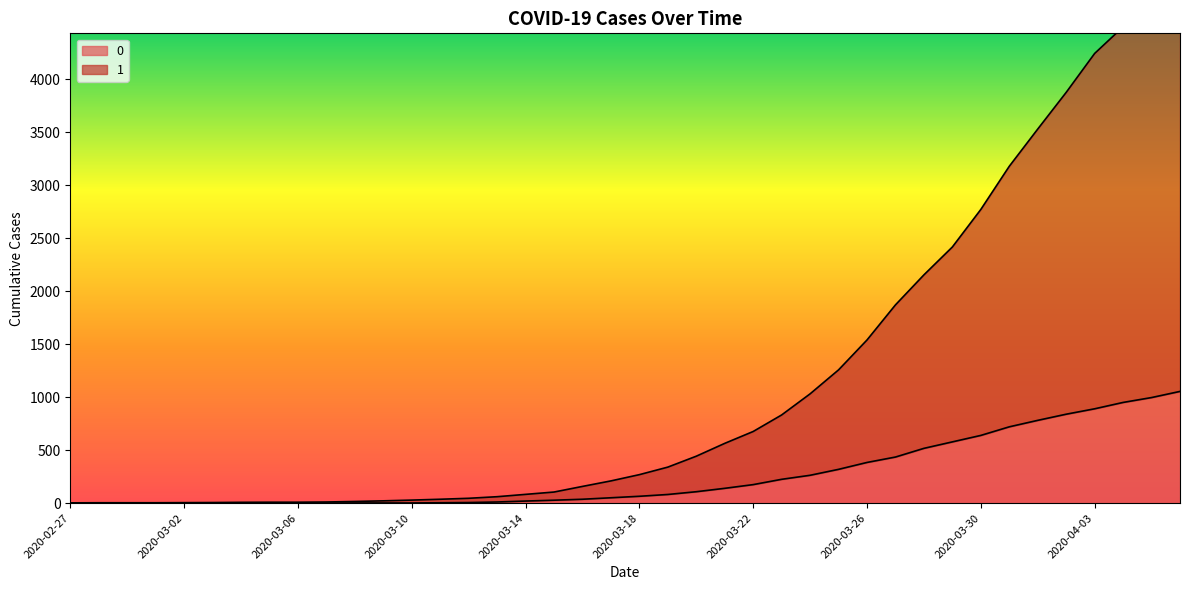

True or false: 1 and 0 cross at least once.

False